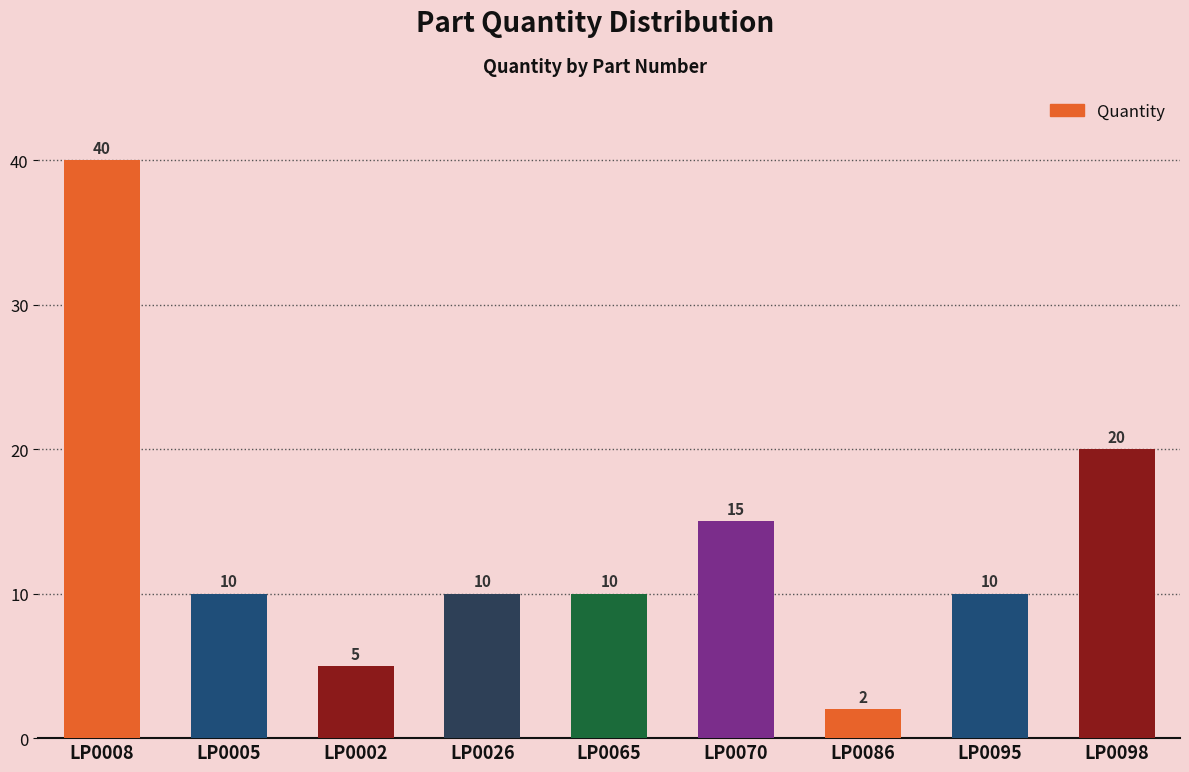

What is the minimum value shown in the chart?

2